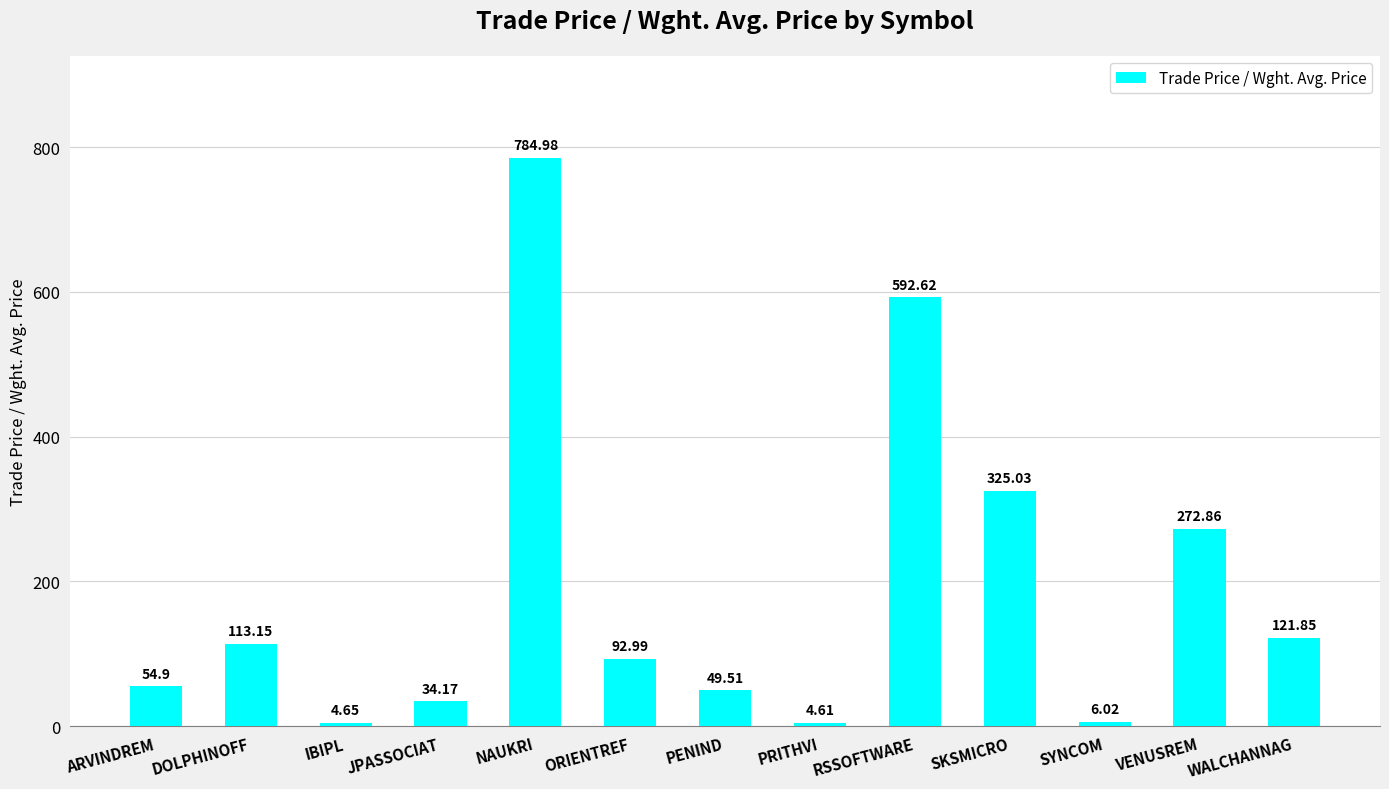

What is the value of the 1st bar from the left?

54.9